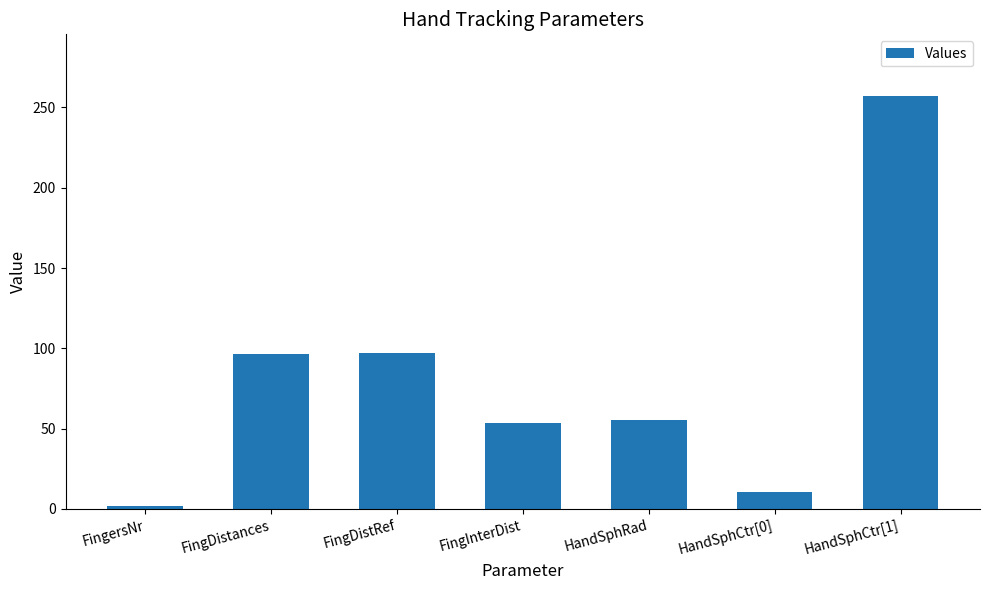

The chart shows a value of 256.9 at HandSphCtr[1]. True or false?

True